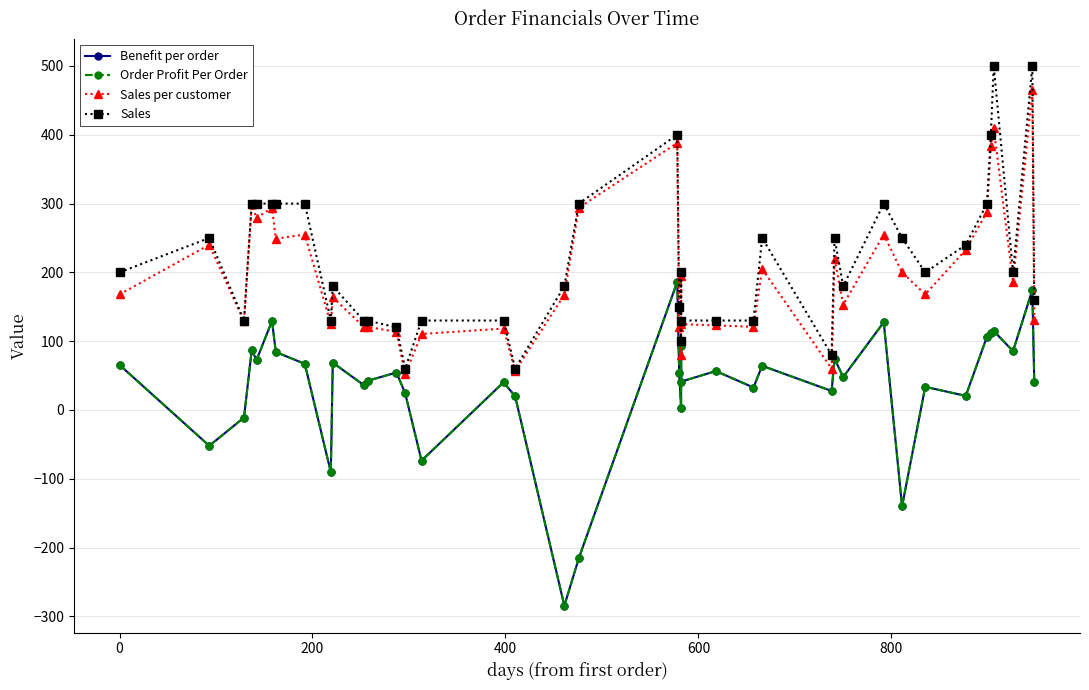

Is the value of Benefit per order at 21 greater than the value of Sales at 400?

No